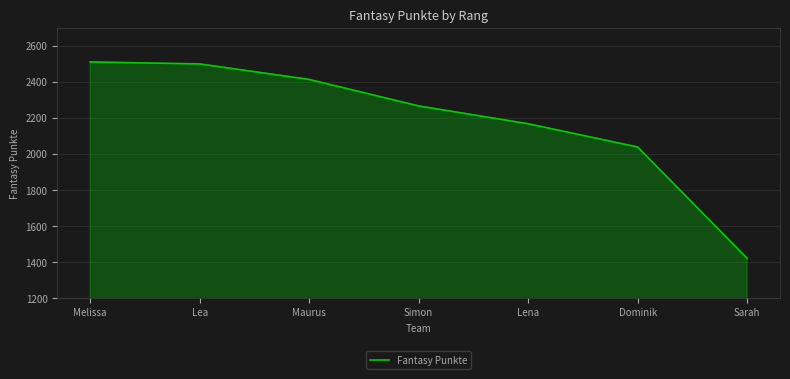

Between Dominik and Sarah, which is larger?

Dominik